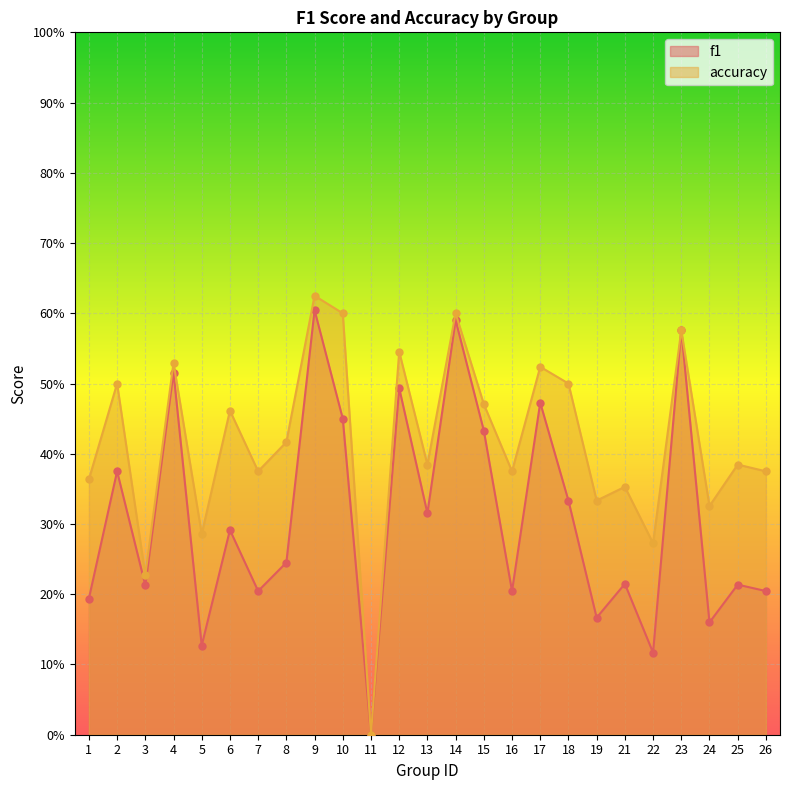

Which label corresponds to the smallest value in the chart?

11